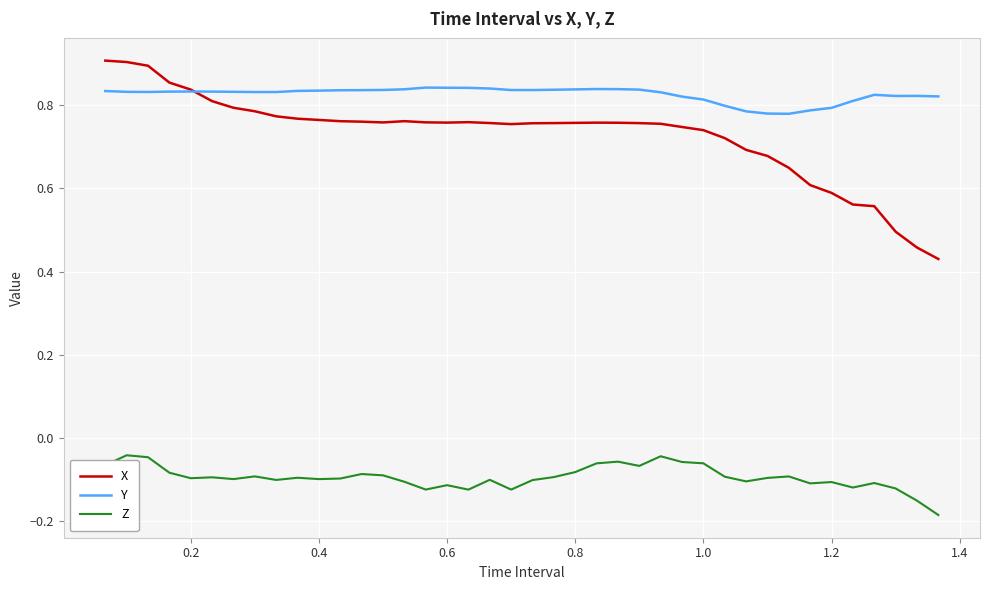

What is the difference between the maximum and minimum values in the Y series?

0.1